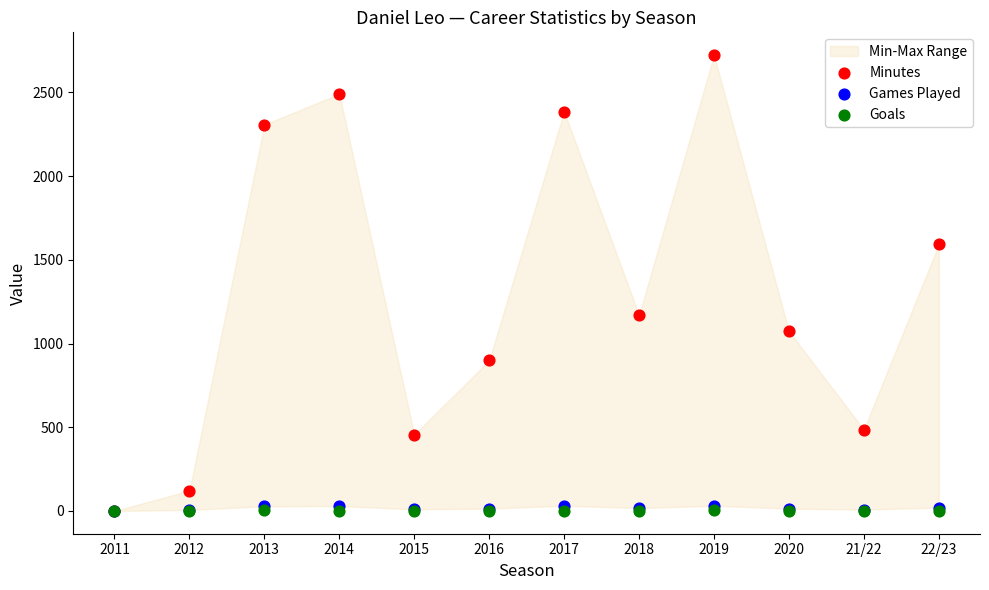

Across all series, what Y value is closest to 1361?

1169